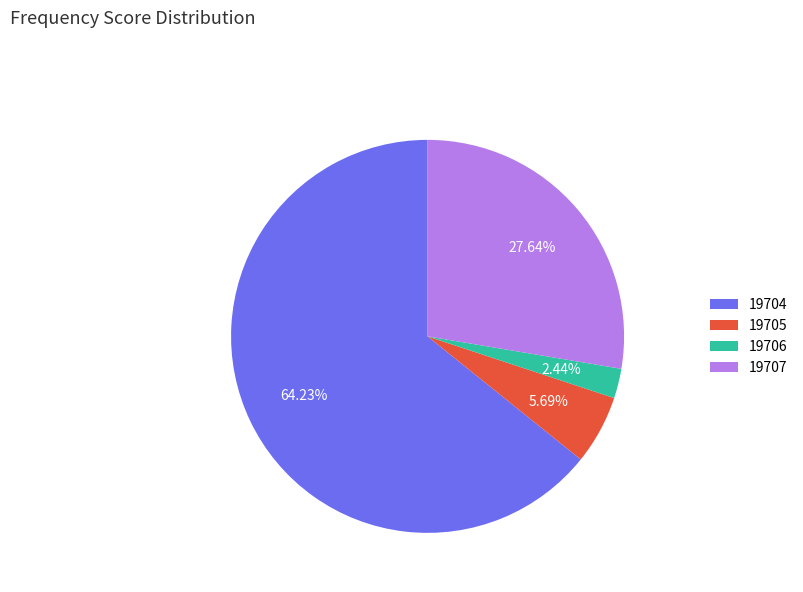

The 19707 slice represents 28% of the pie. True or false?

True